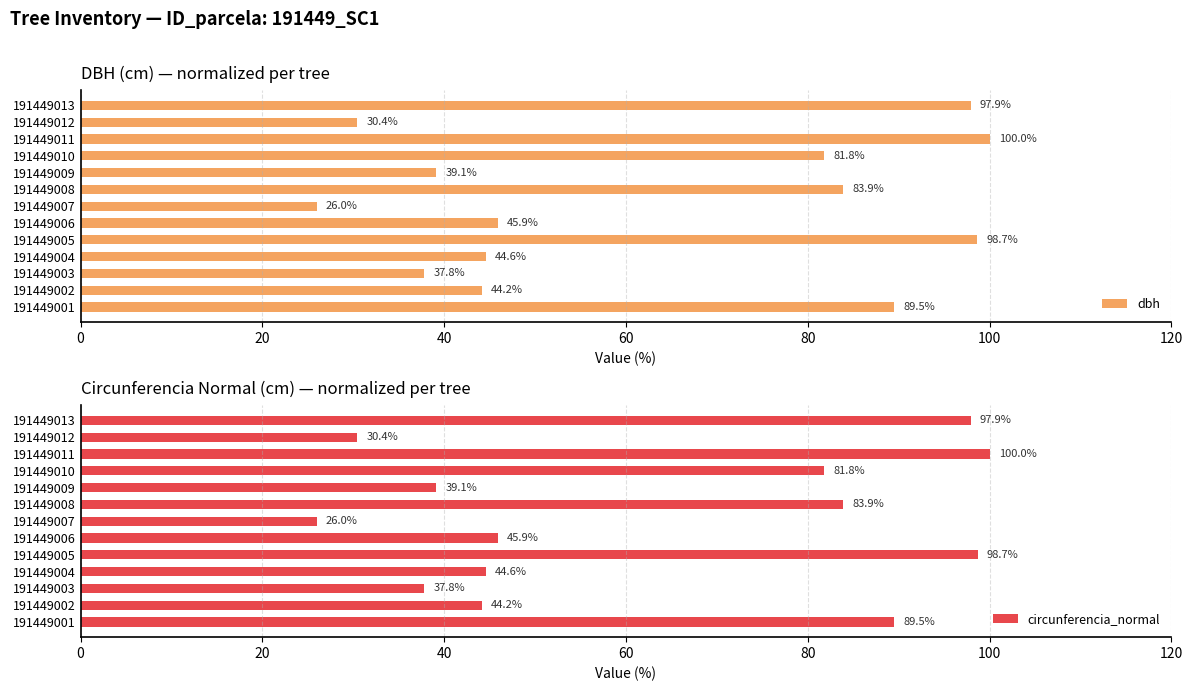

How many groups of bars are there?

13